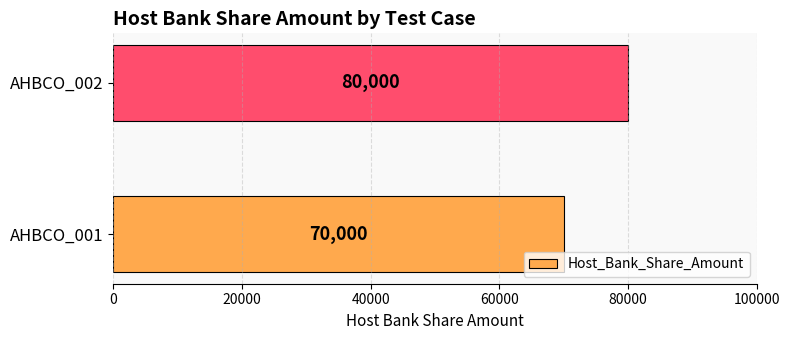

Rank the categories by value from highest to lowest.

AHBCO_002, AHBCO_001